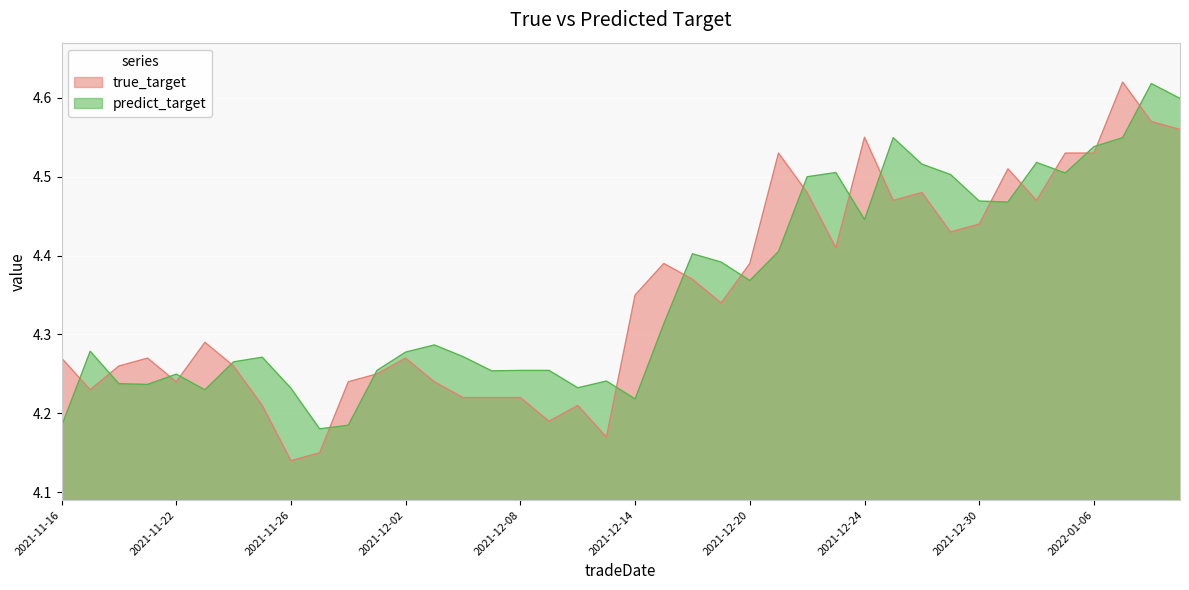

True or false: predict_target and true_target intersect in this chart.

True